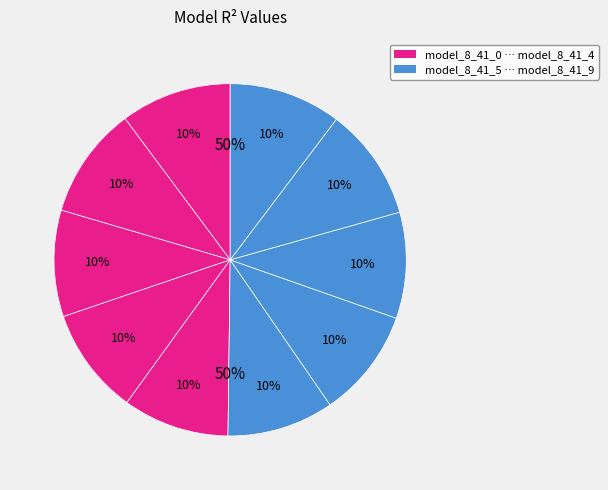

Rank the categories by value from highest to lowest.

model_8_41_7, model_8_41_6, model_8_41_9, model_8_41_0, model_8_41_8, model_8_41_1, model_8_41_4, model_8_41_2, model_8_41_3, model_8_41_5